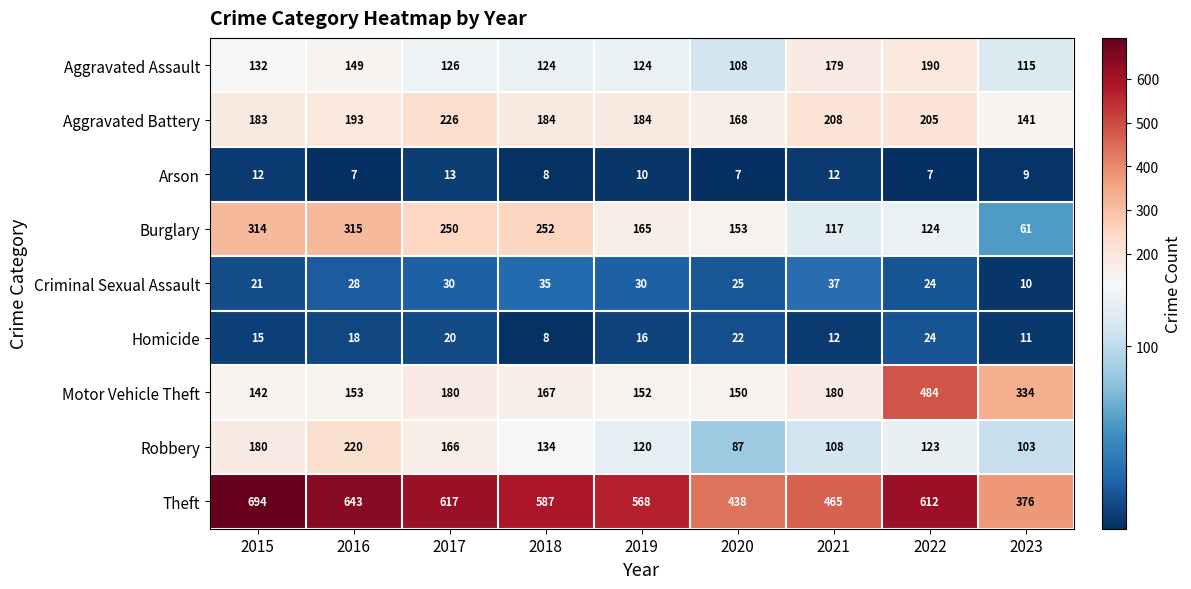

What is the approximate value of Robbery at 2017, to the nearest 50?

150